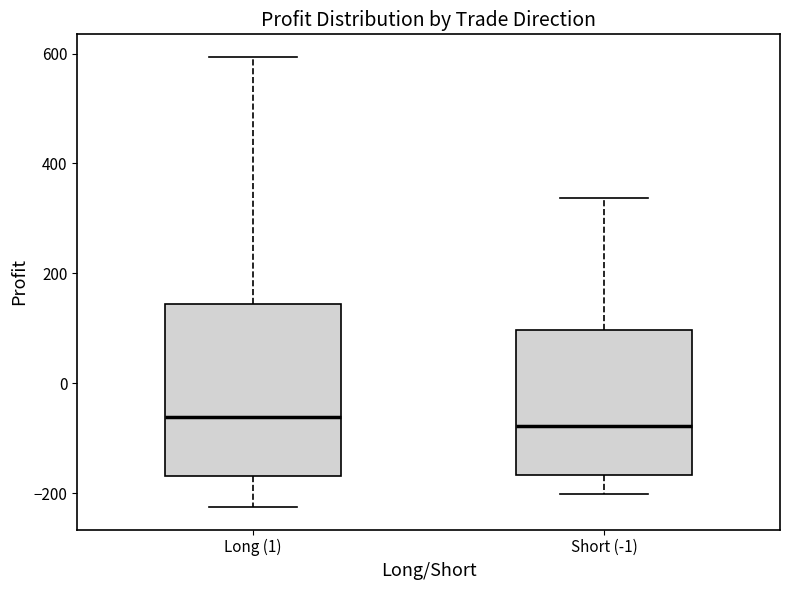

Reading left to right, read every box against the y-axis: the position of its median line, the range the box covers, and the ends of its whiskers. The values are not printed on the chart, so give them approximately, as read against the axis.

Long (1): median -60, box -160 to 140, whiskers -220 to 600
Short (-1): median -80, box -160 to 100, whiskers -200 to 340